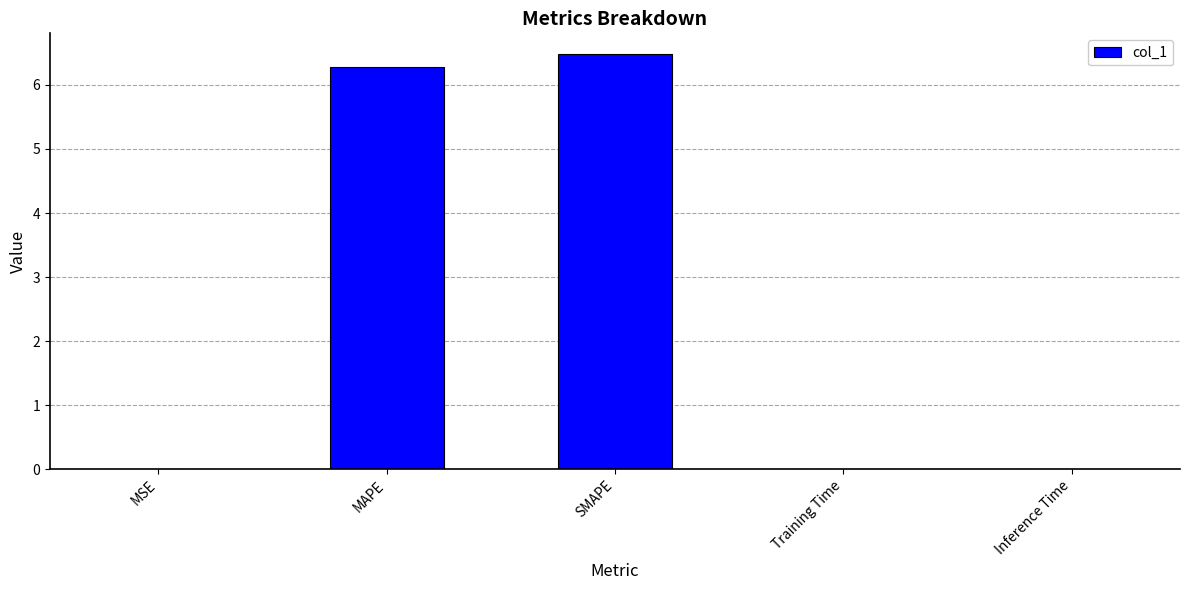

What is the sum of all values?

12.8